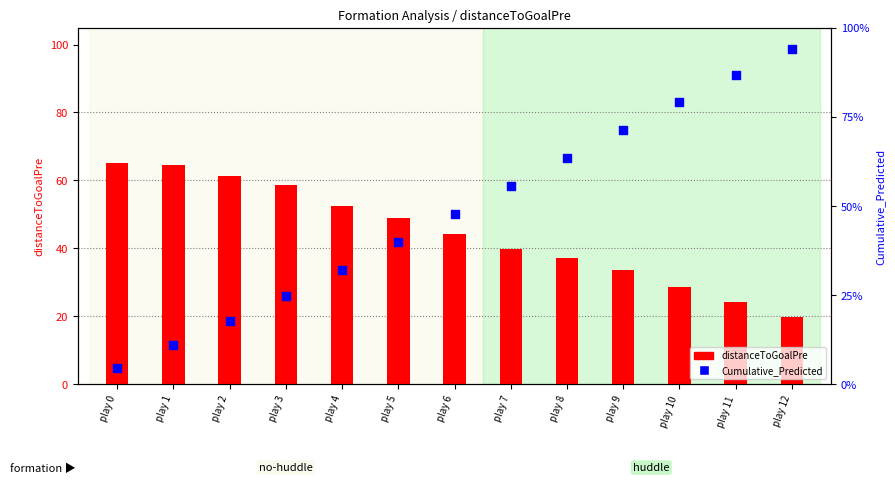

What are all the series names shown in the legend?

distanceToGoalPre, Cumulative_Predicted